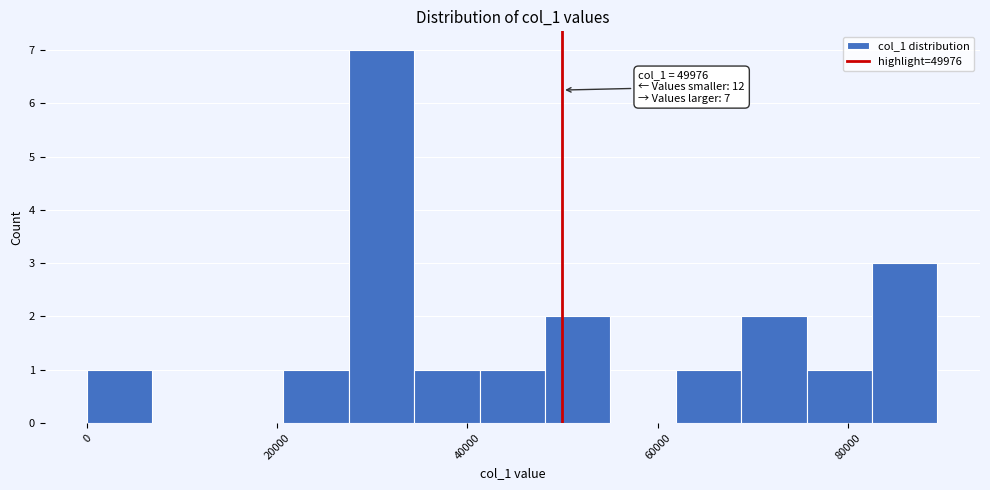

Read against the x-axis, roughly where is the centre of the tallest bar?

30000